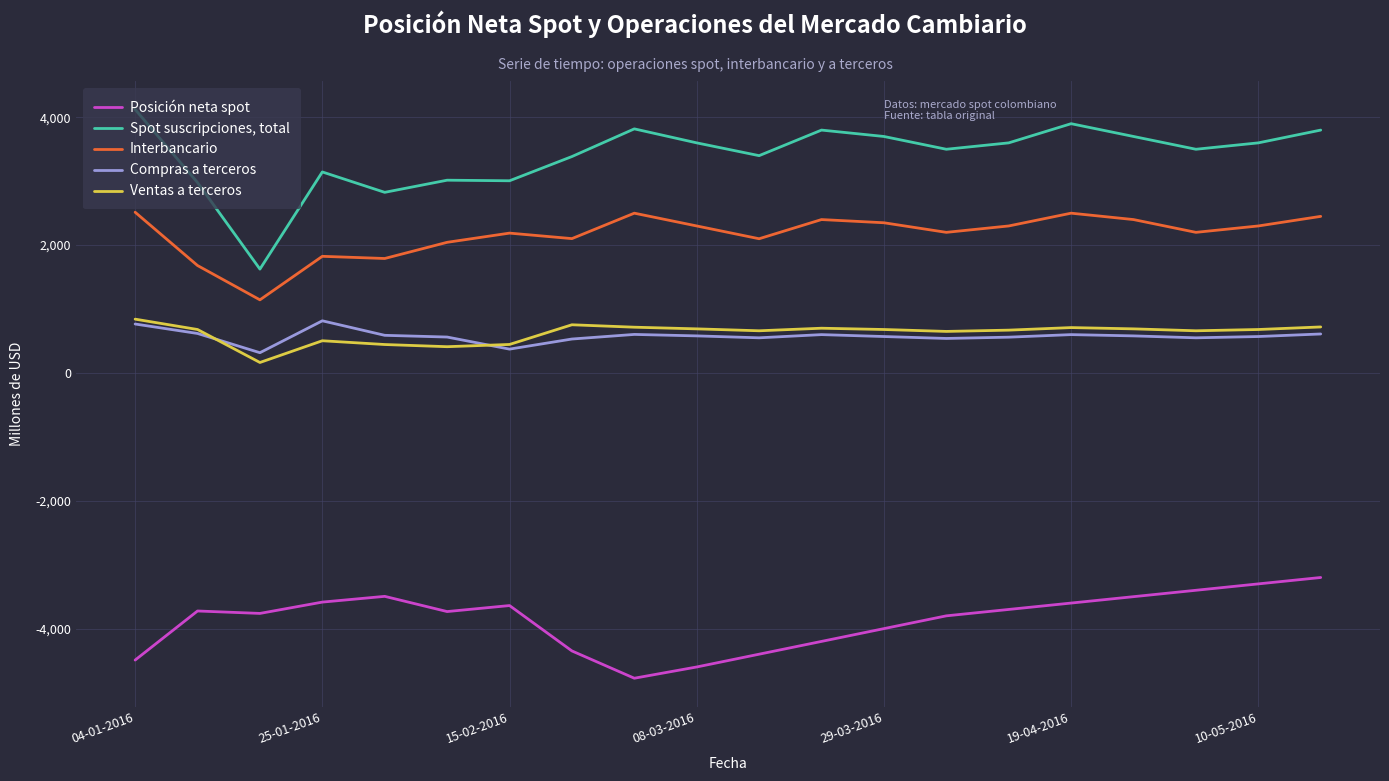

Which series has the largest total across all categories?

Spot suscripciones, total